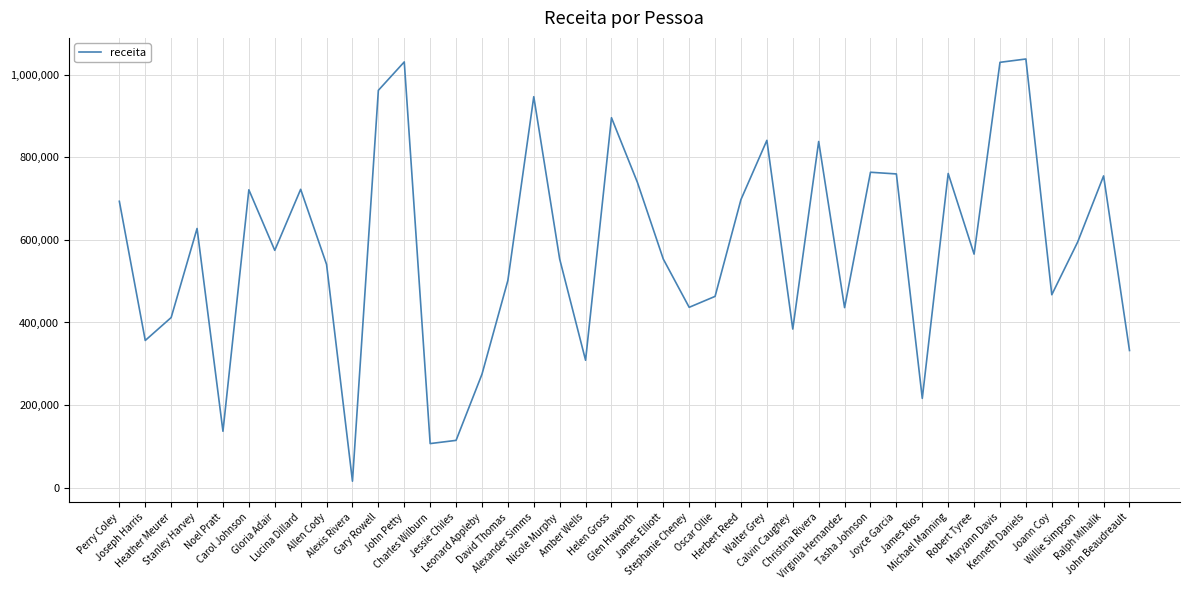

What is the difference between the maximum and minimum values?

1022433.0